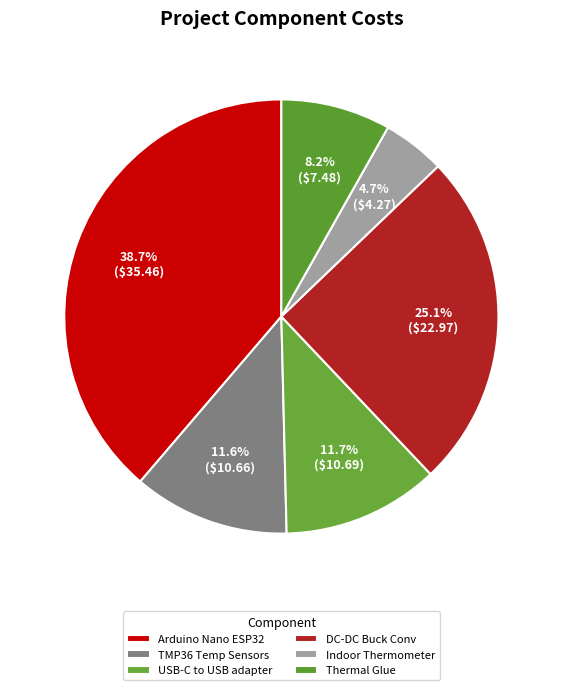

How many segments does this pie chart have?

6